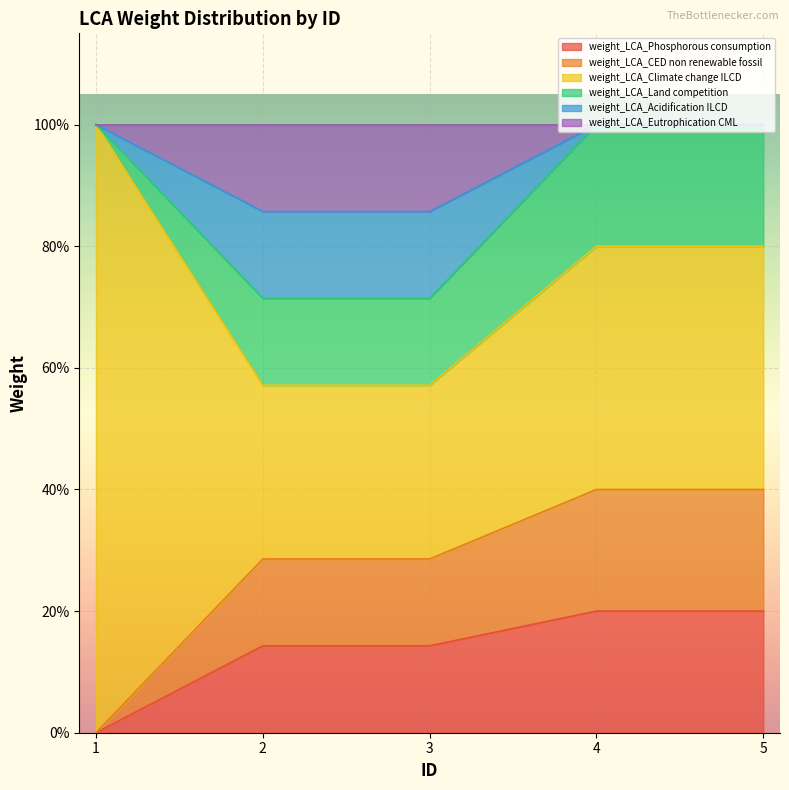

At how many categories does at least one series exceed 0?

5